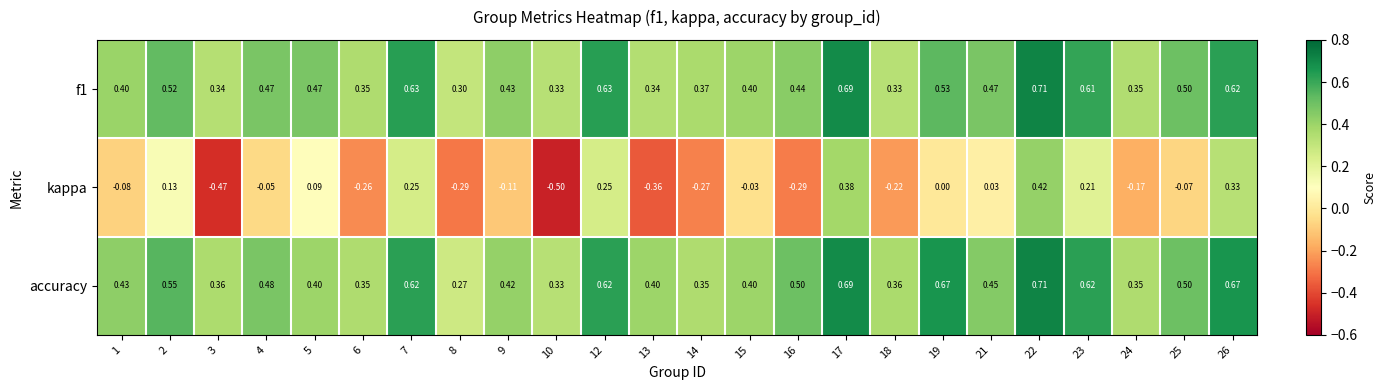

Which series has the widest spread of values?

kappa